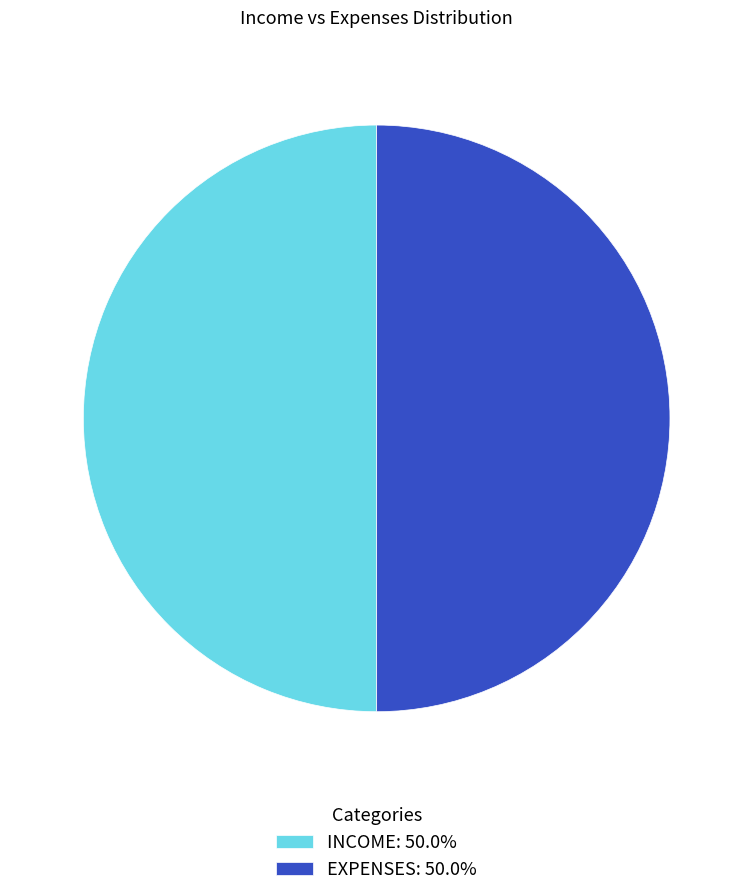

Combined, do INCOME: 50.0% and EXPENSES: 50.0% account for over 50%?

Yes